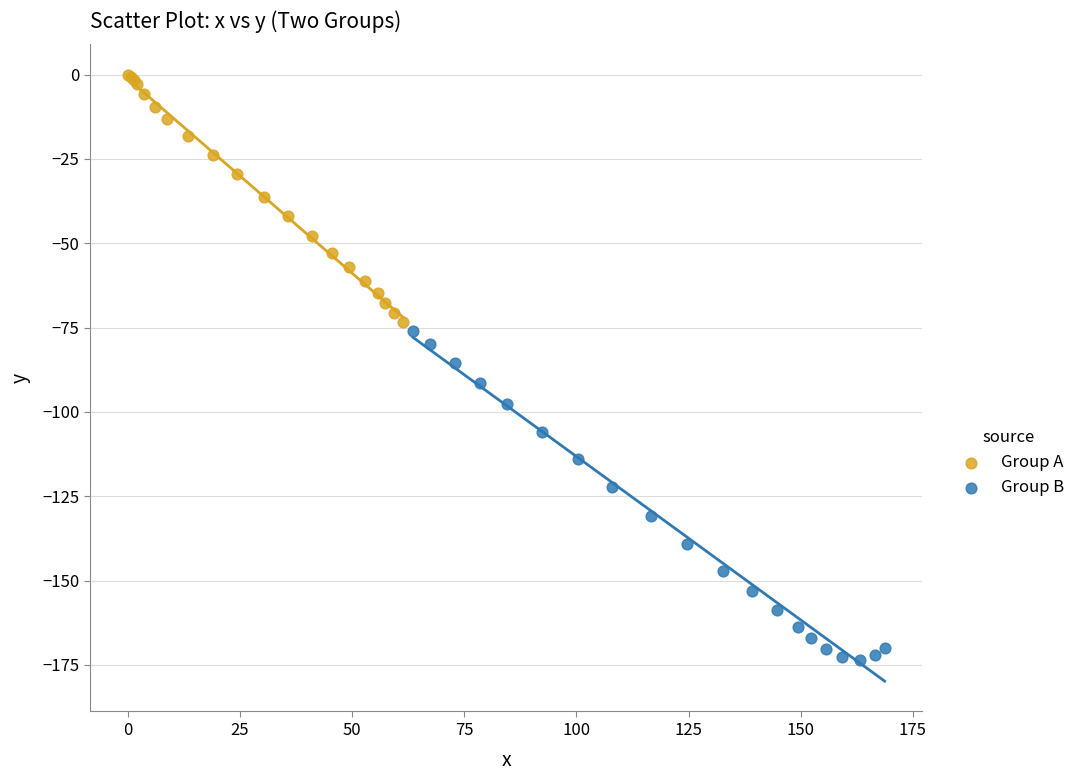

Which series reaches the minimum Y coordinate?

Group B